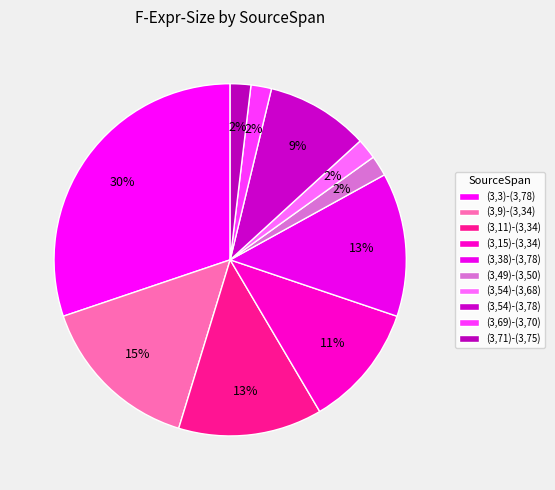

Count the number of slices in the pie.

10